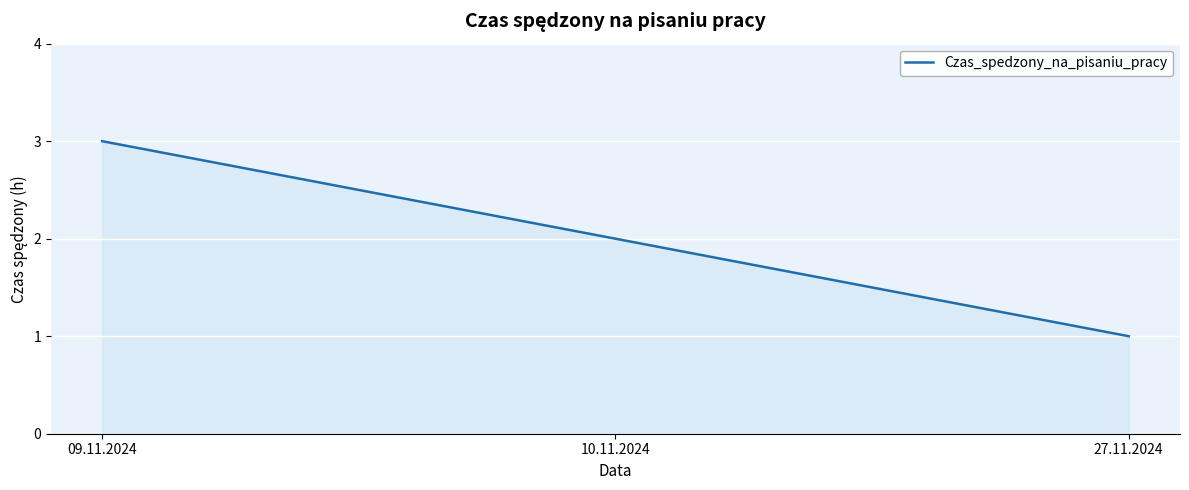

Reading left to right, extract all data points from this chart.

09.11.2024=3	10.11.2024=2	27.11.2024=1